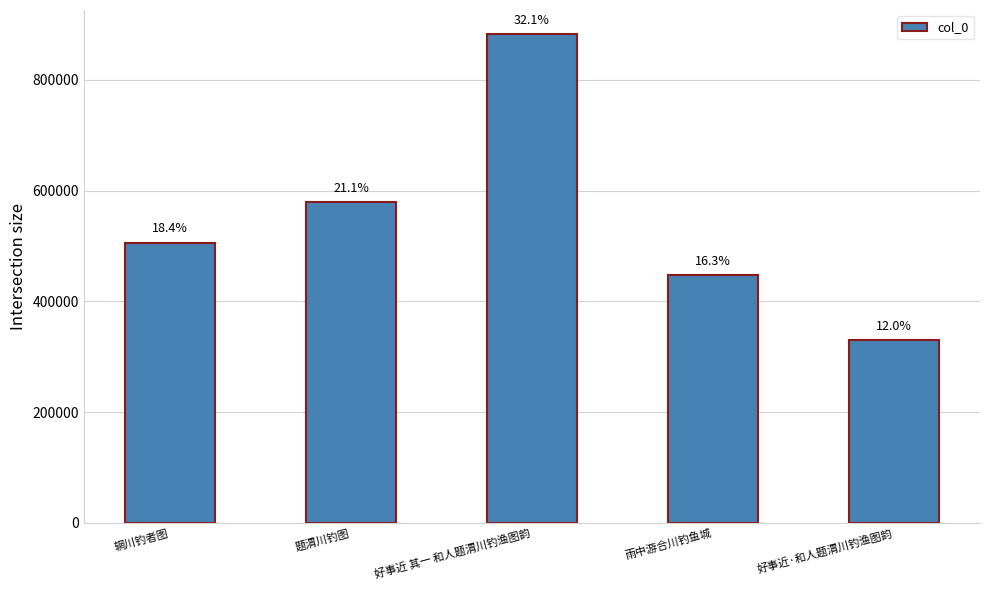

Are the bars horizontal?

No